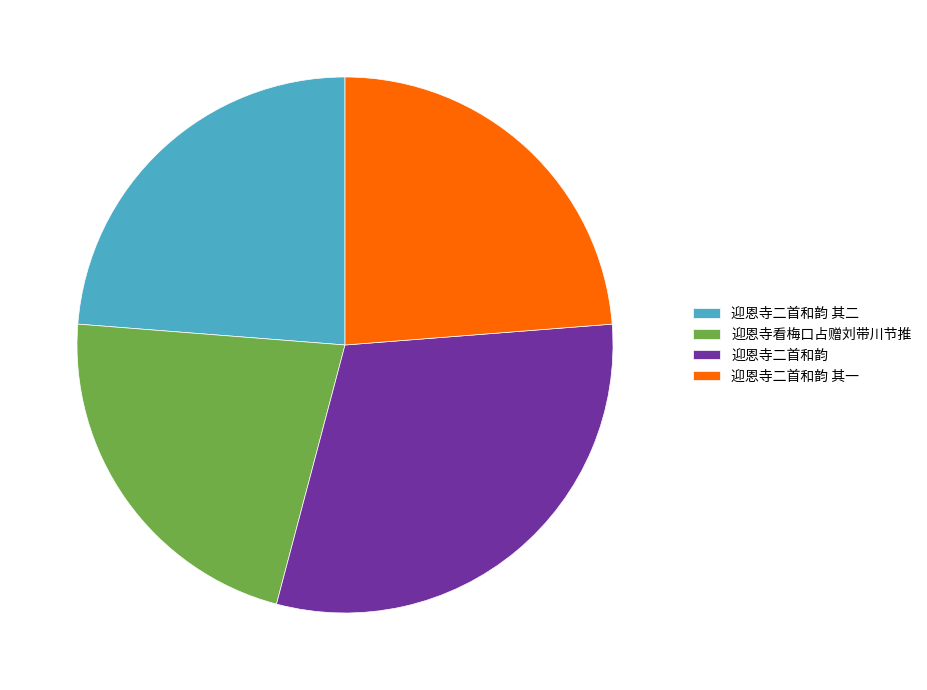

Is there any slice that represents more than half of the pie?

No